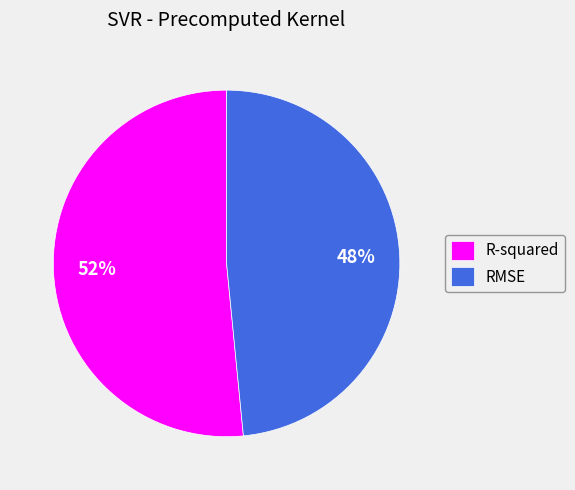

Which slice is the smallest?

RMSE